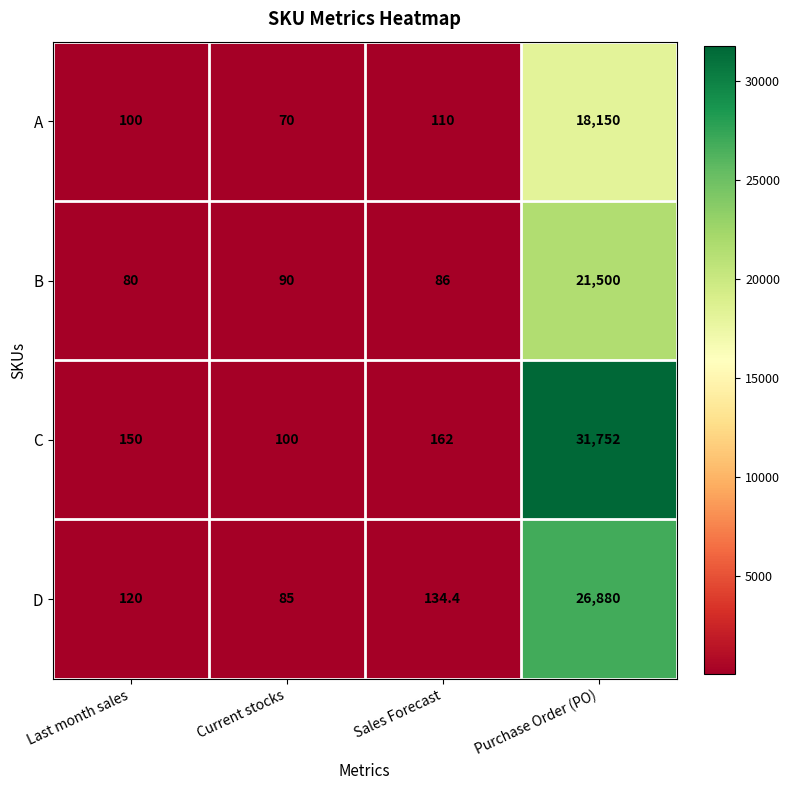

Is it true that C equals 150.0 at Last month sales?

True